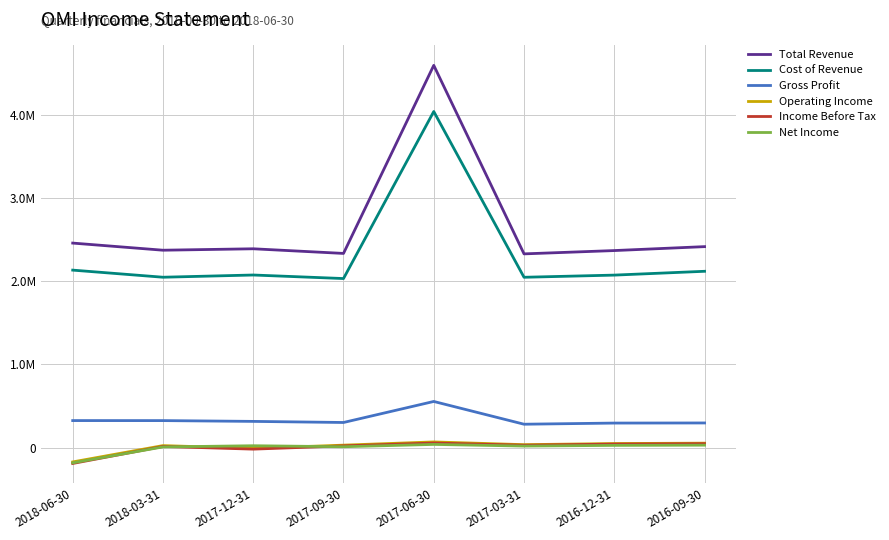

Rank the categories by Operating Income value from lowest to highest.

2018-06-30, 2017-12-31, 2018-03-31, 2017-09-30, 2017-03-31, 2016-12-31, 2016-09-30, 2017-06-30